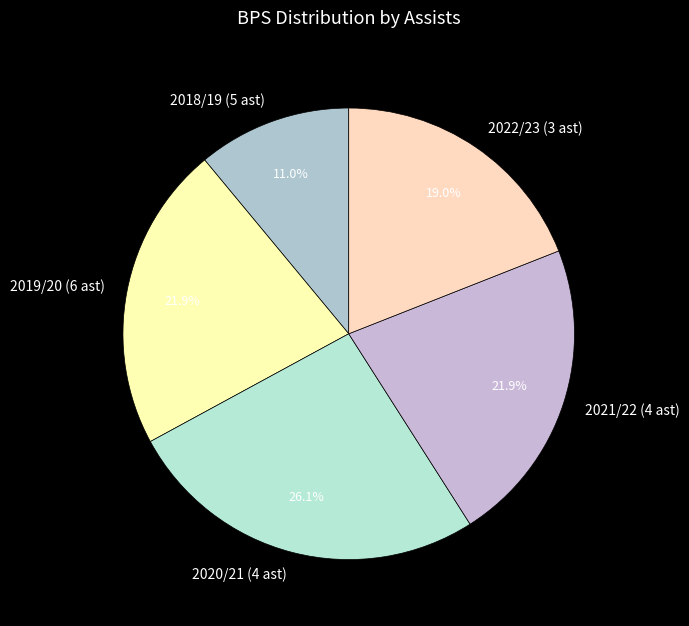

Is there any slice that represents more than half of the pie?

No